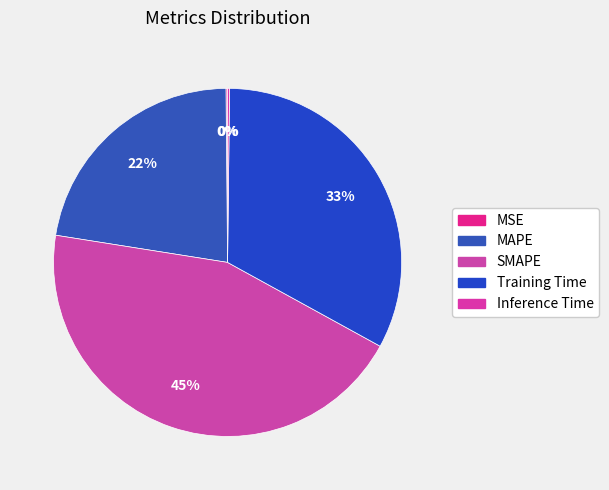

Is there any slice that represents more than half of the pie?

No